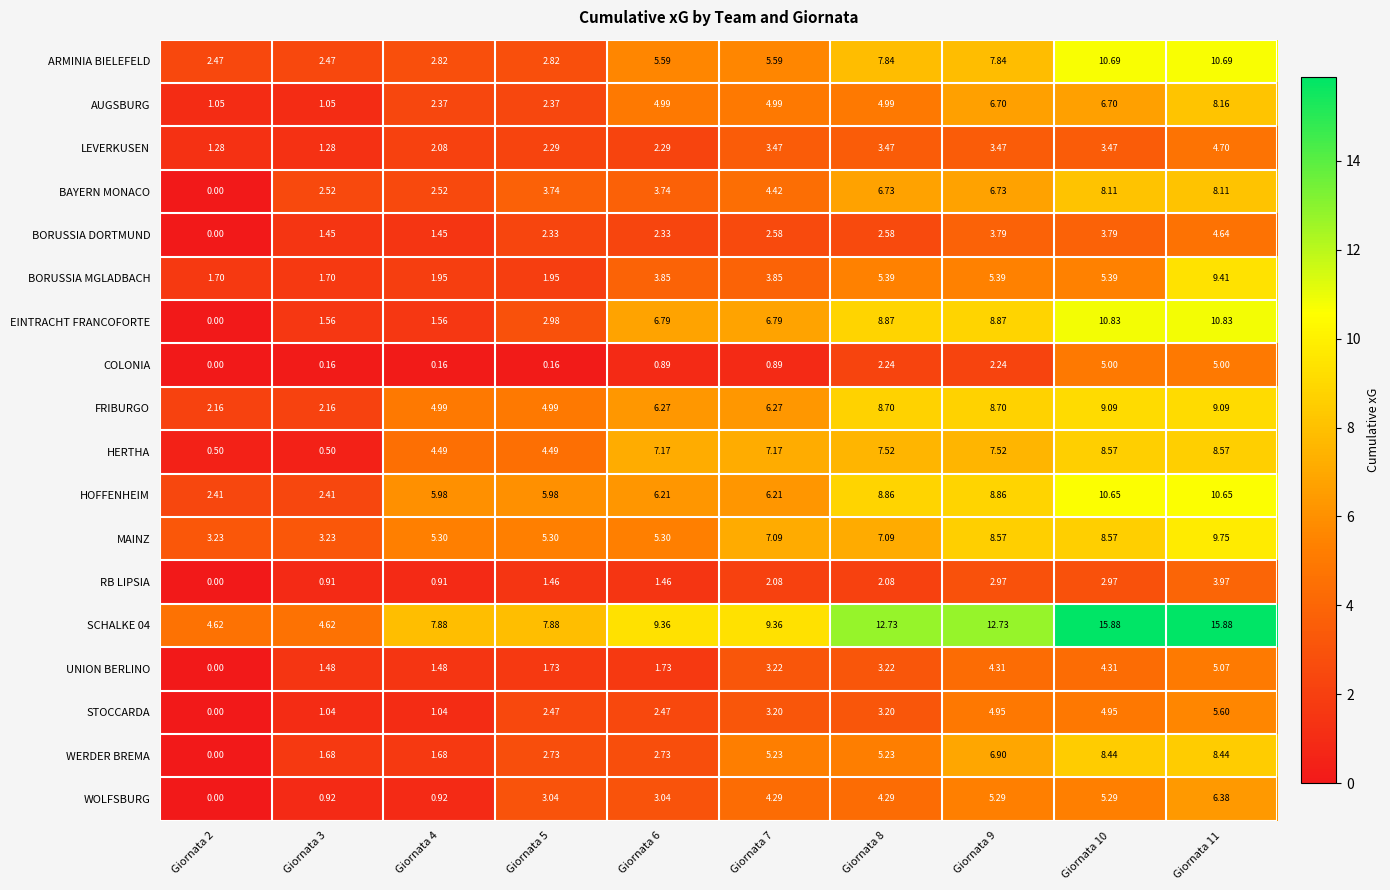

Which series has the widest spread of values?

SCHALKE 04